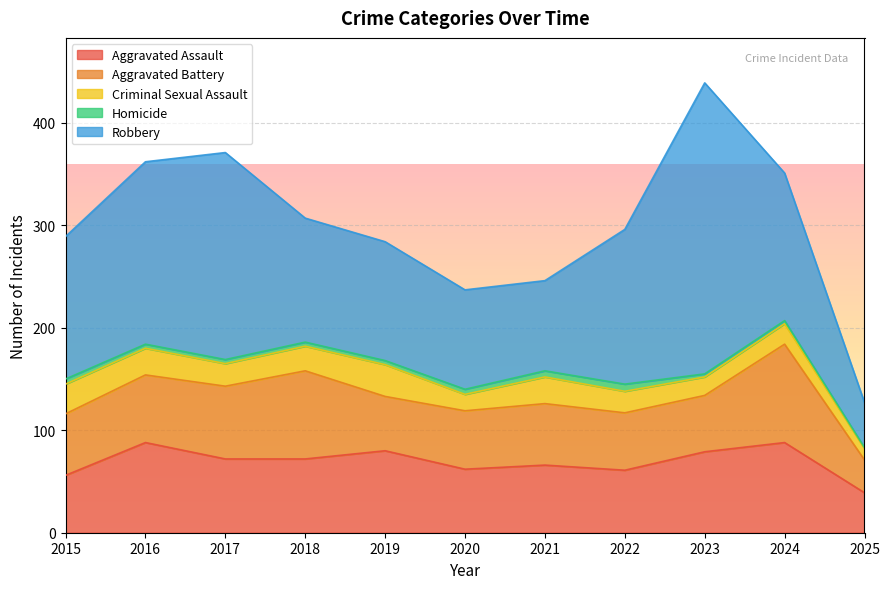

True or false: Criminal Sexual Assault and Aggravated Battery cross at least once.

False